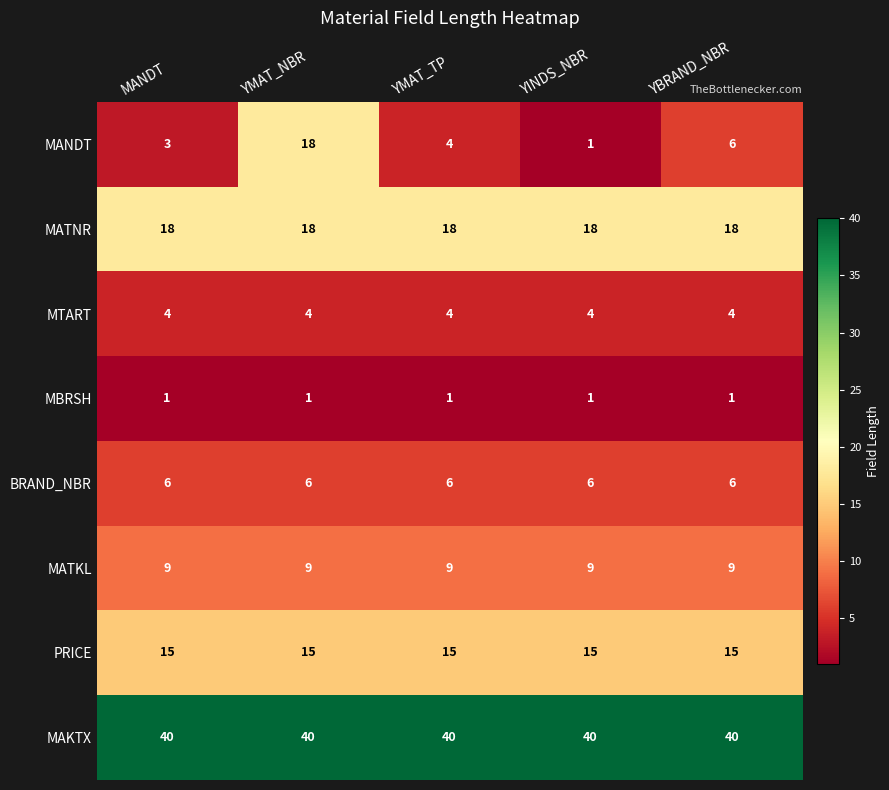

Which series has the largest range (max minus min)?

MANDT